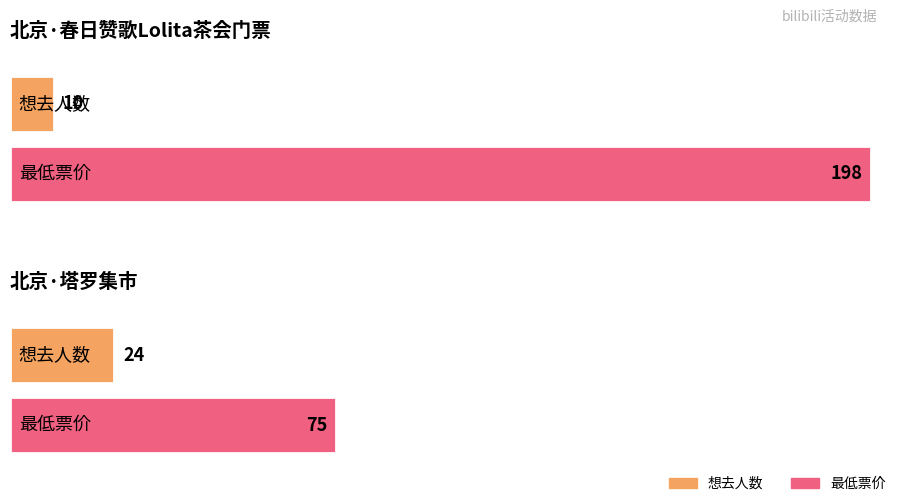

What position from the right is 北京·塔罗集市?

1